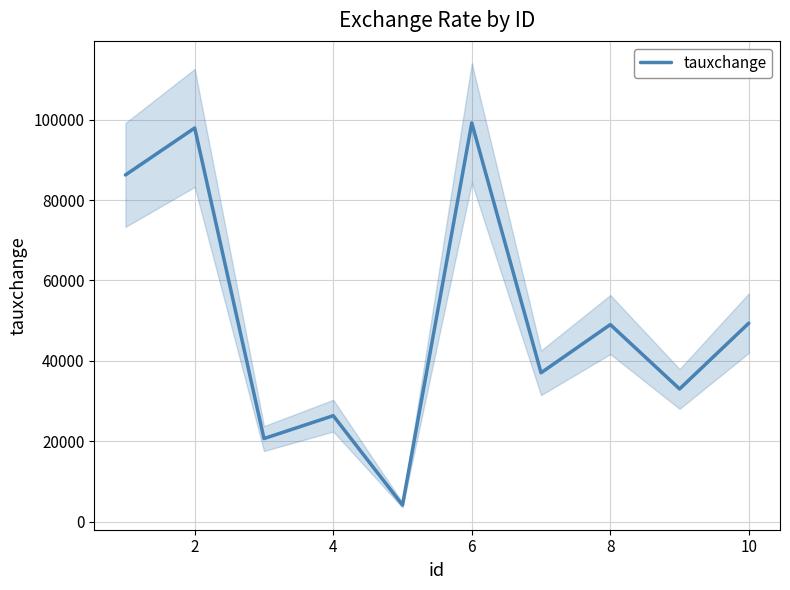

What is the lowest value of the tauxchange series?

4100